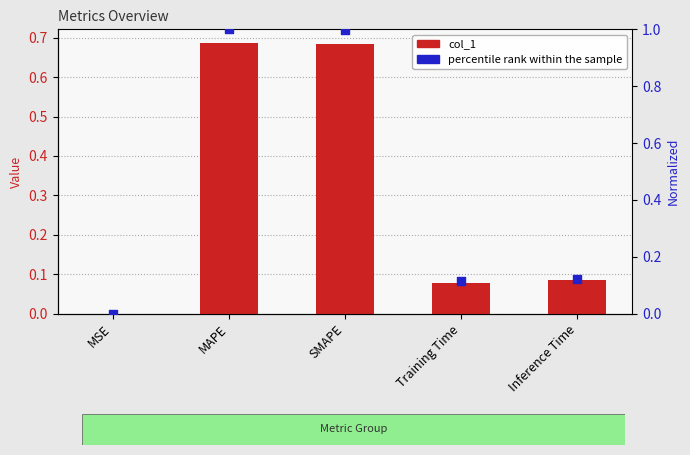

Which series contains the highest Y value?

percentile rank within the sample